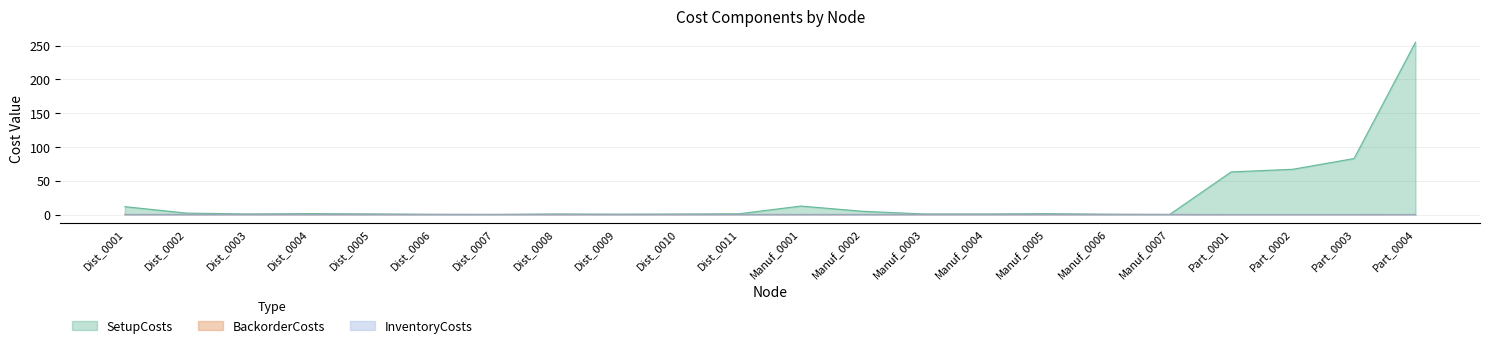

What is the value of the SetupCosts point at the 13th from the left?

4.9